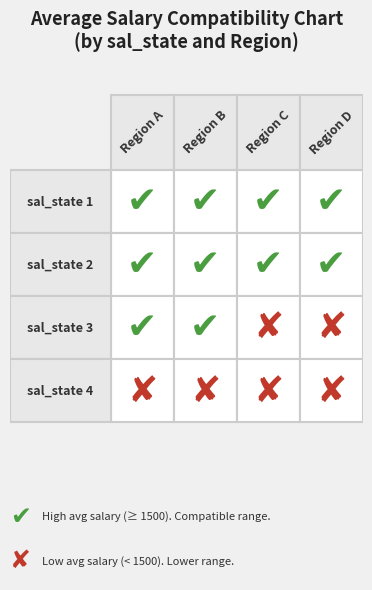

The 3.0 series shows 654.5 at 2. True or false?

False